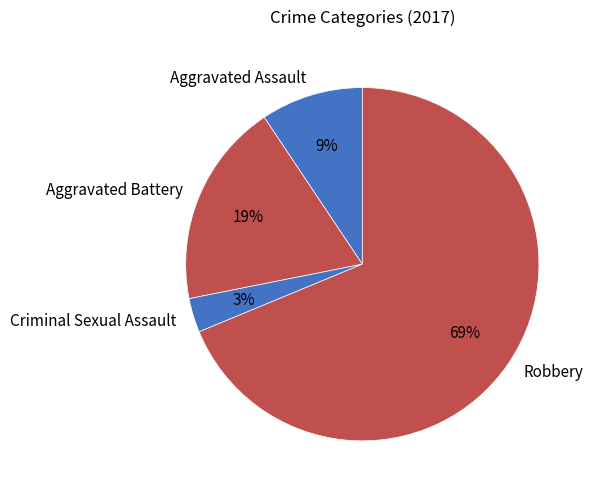

What is the ratio of the value at Aggravated Assault to the value at Aggravated Battery?

0.5